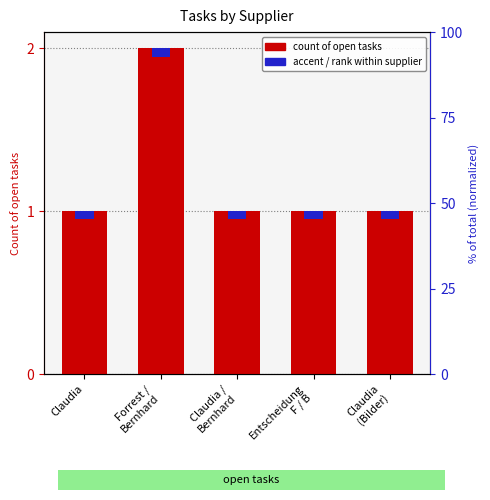

Reading right to left, transcribe all the data shown in this chart.

Claudia
(Bilder)=1	Entscheidung
F / B=1	Claudia /
Bernhard=1	Forrest /
Bernhard=2	Claudia=1